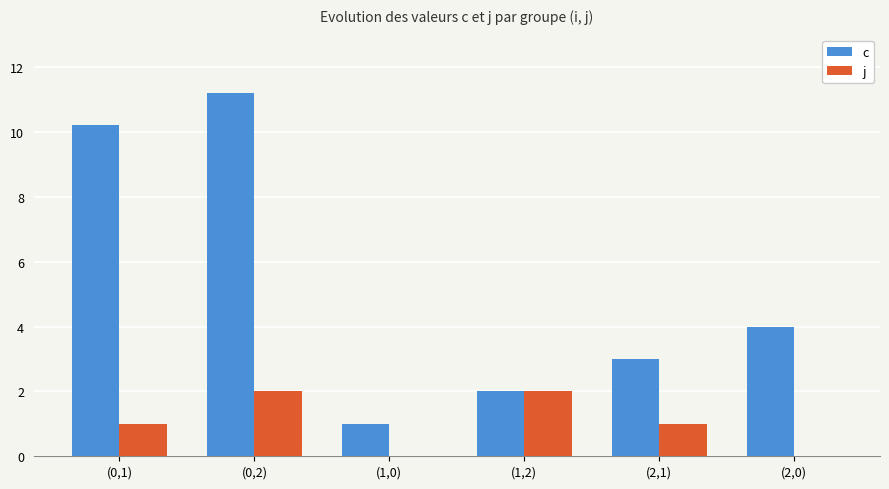

What is the highest value of the j series?

2.0